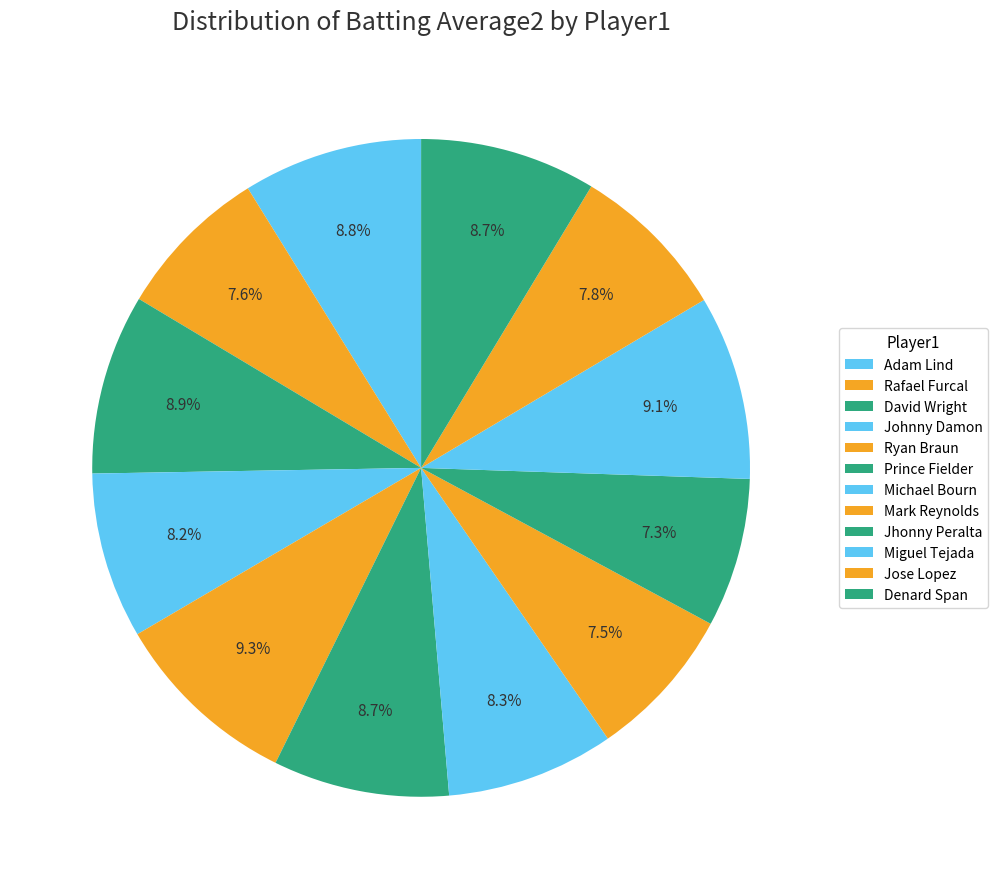

How many segments does this pie chart have?

12